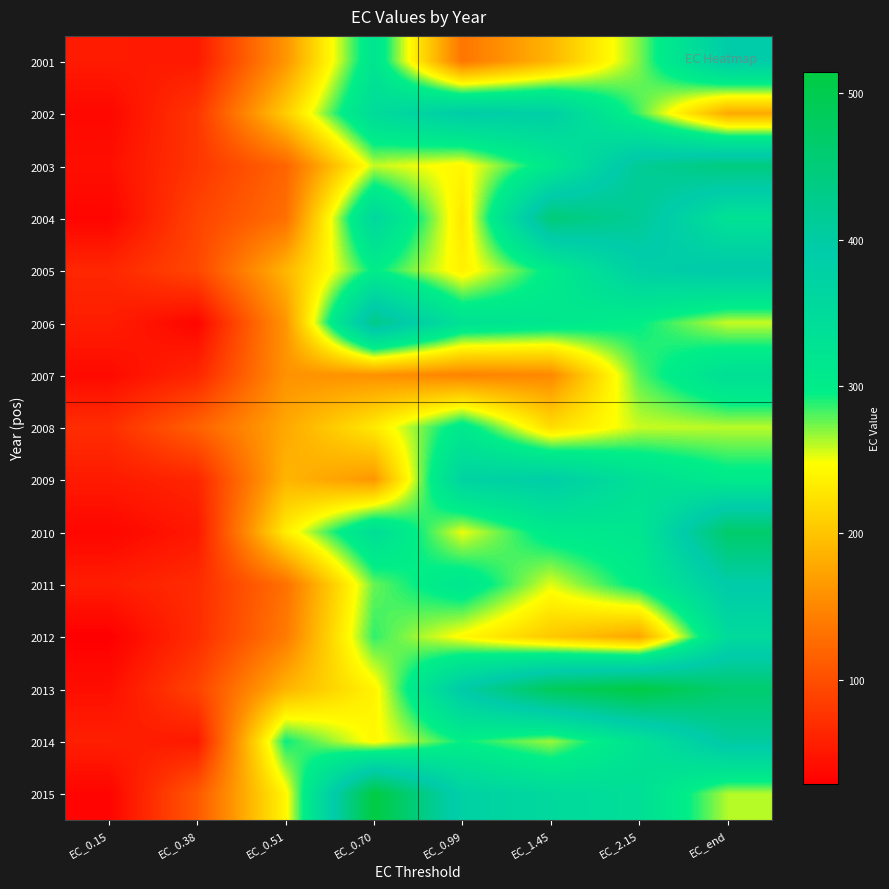

How many distinct data groups are displayed?

15